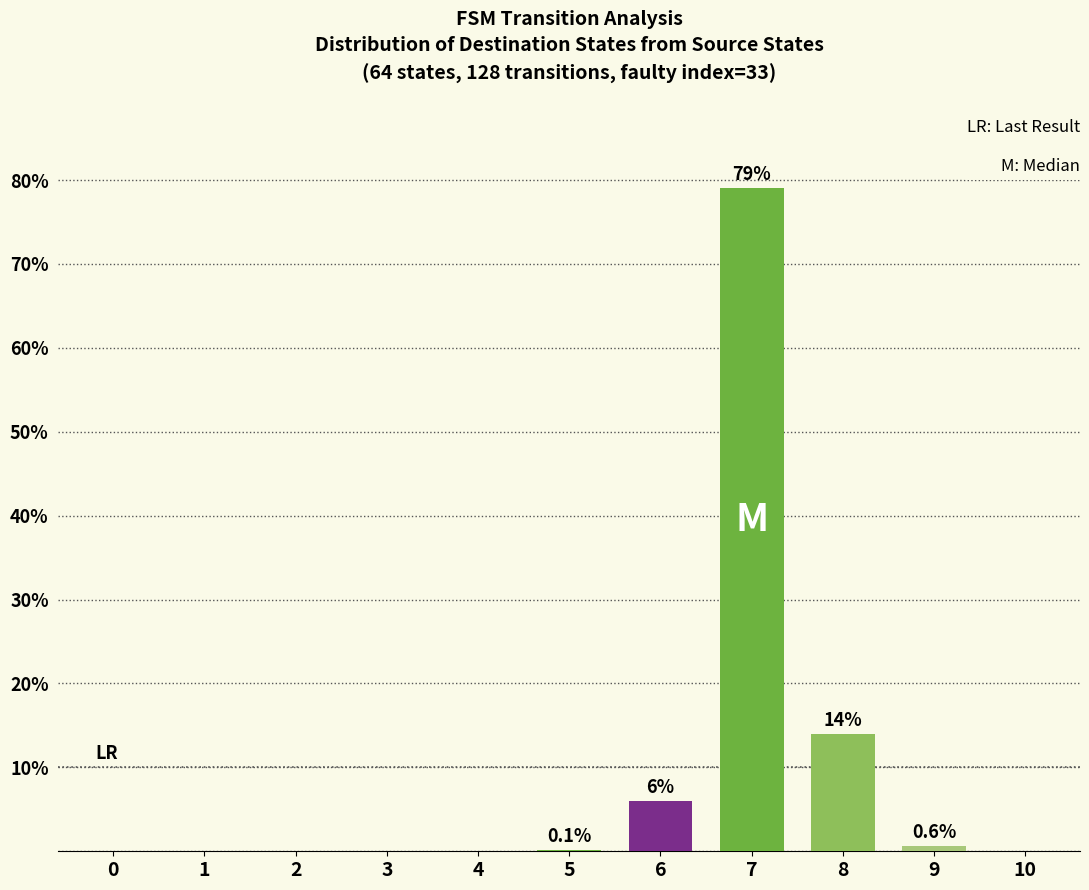

Are the bars horizontal?

No